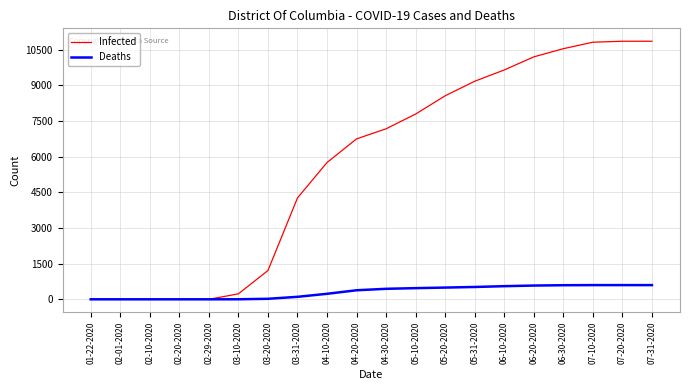

How many lines are shown in the chart?

2